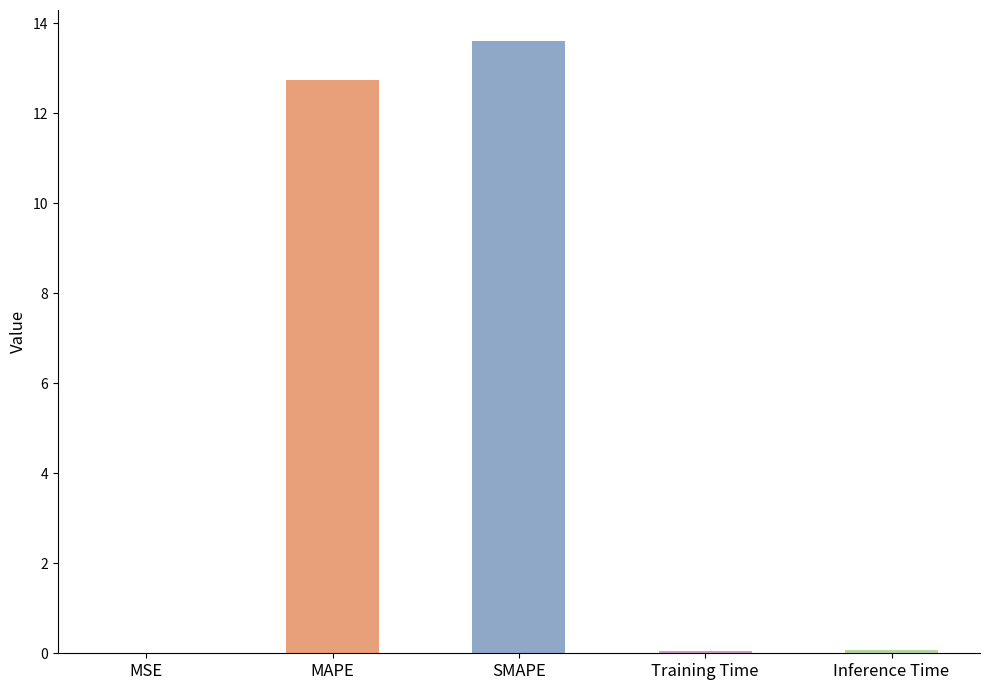

Which label corresponds to the largest value in the chart?

SMAPE